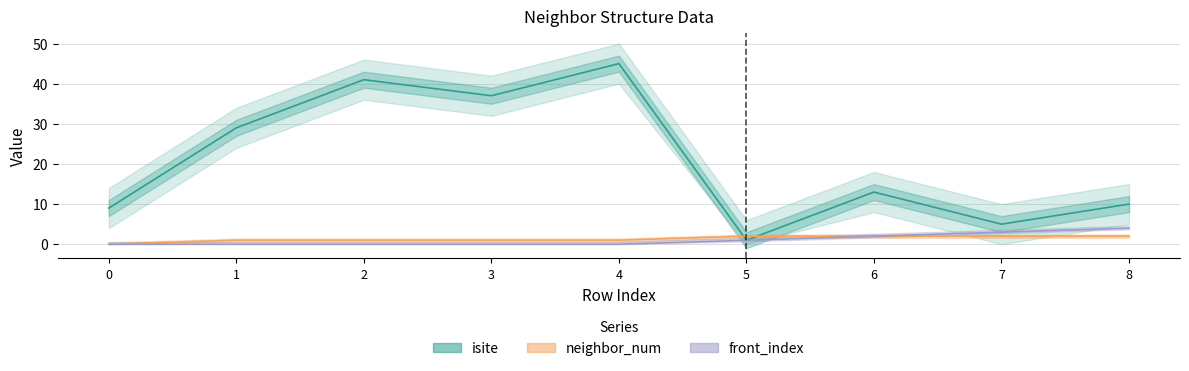

How many series are shown in this chart?

3